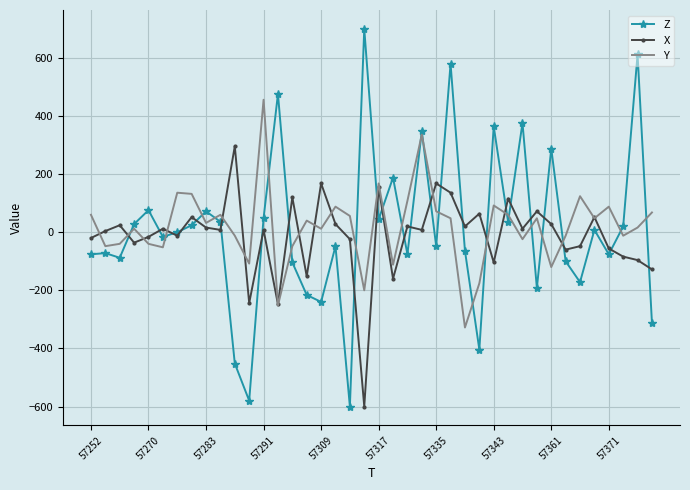

Which series has the largest range (max minus min)?

Z